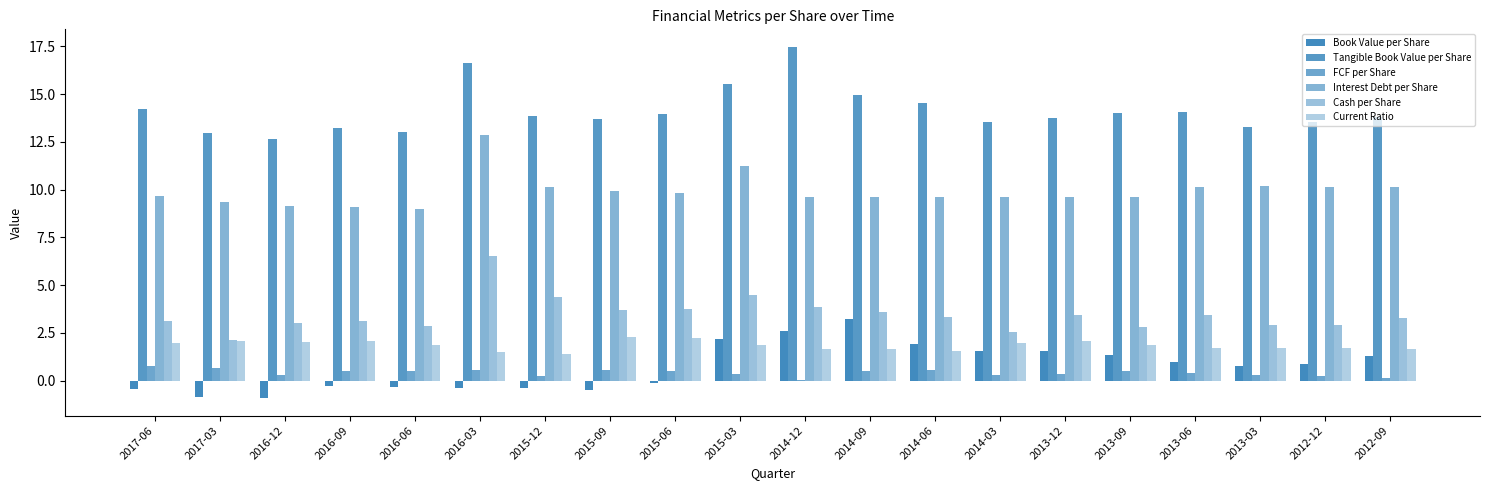

Reading right to left, what are all the values shown in this chart?

Book Value per Share: 1.3	0.9	0.8	1.0	1.3	1.6	1.6	1.9	3.2	2.6	2.2	-0.1	-0.5	-0.4	-0.4	-0.4	-0.3	-0.9	-0.8	-0.4
Tangible Book Value per Share: 13.8	13.5	13.3	14.1	14.0	13.7	13.5	14.5	15.0	17.5	15.5	14.0	13.7	13.9	16.6	13.0	13.3	12.6	13.0	14.2
FCF per Share: 0.2	0.3	0.3	0.4	0.5	0.3	0.3	0.6	0.5	0.0	0.3	0.5	0.6	0.2	0.5	0.5	0.5	0.3	0.7	0.8
Interest Debt per Share: 10.2	10.2	10.2	10.2	9.6	9.6	9.6	9.6	9.6	9.6	11.2	9.9	10.0	10.1	12.9	9.0	9.1	9.1	9.4	9.7
Cash per Share: 3.3	2.9	2.9	3.4	2.8	3.4	2.5	3.4	3.6	3.9	4.5	3.7	3.7	4.4	6.5	2.9	3.2	3.0	2.2	3.1
Current Ratio: 1.7	1.7	1.7	1.7	1.9	2.1	2.0	1.5	1.7	1.6	1.9	2.3	2.3	1.4	1.5	1.9	2.1	2.0	2.1	2.0